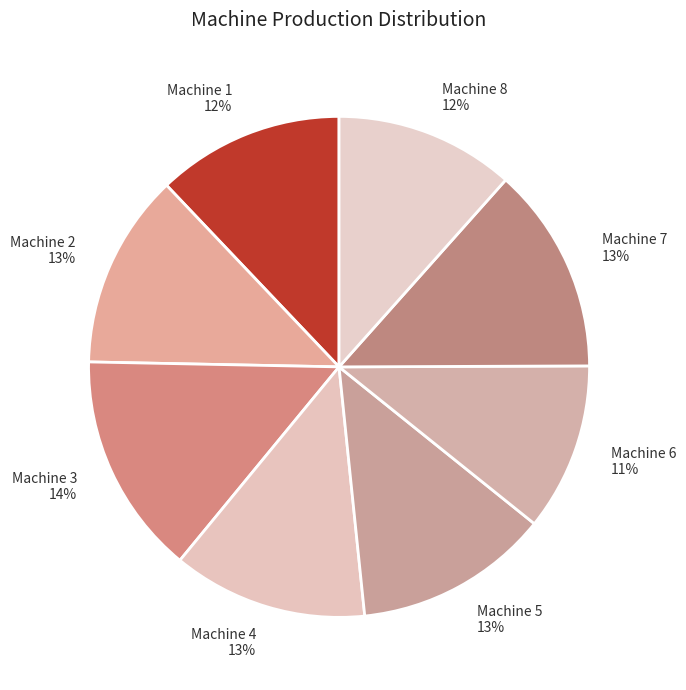

Which slice is the largest?

Machine 3